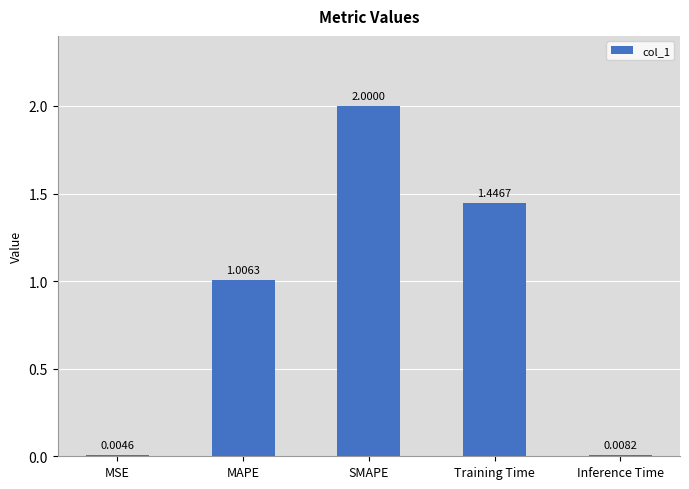

At which label does the data first exceed 1?

MAPE